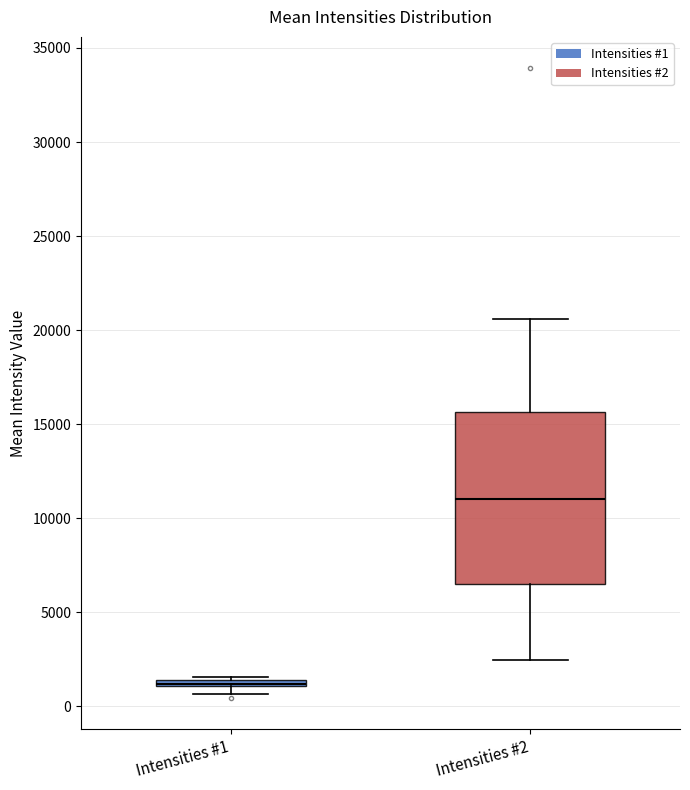

Which box is the tallest, from its lower edge to its upper edge?

Intensities #2